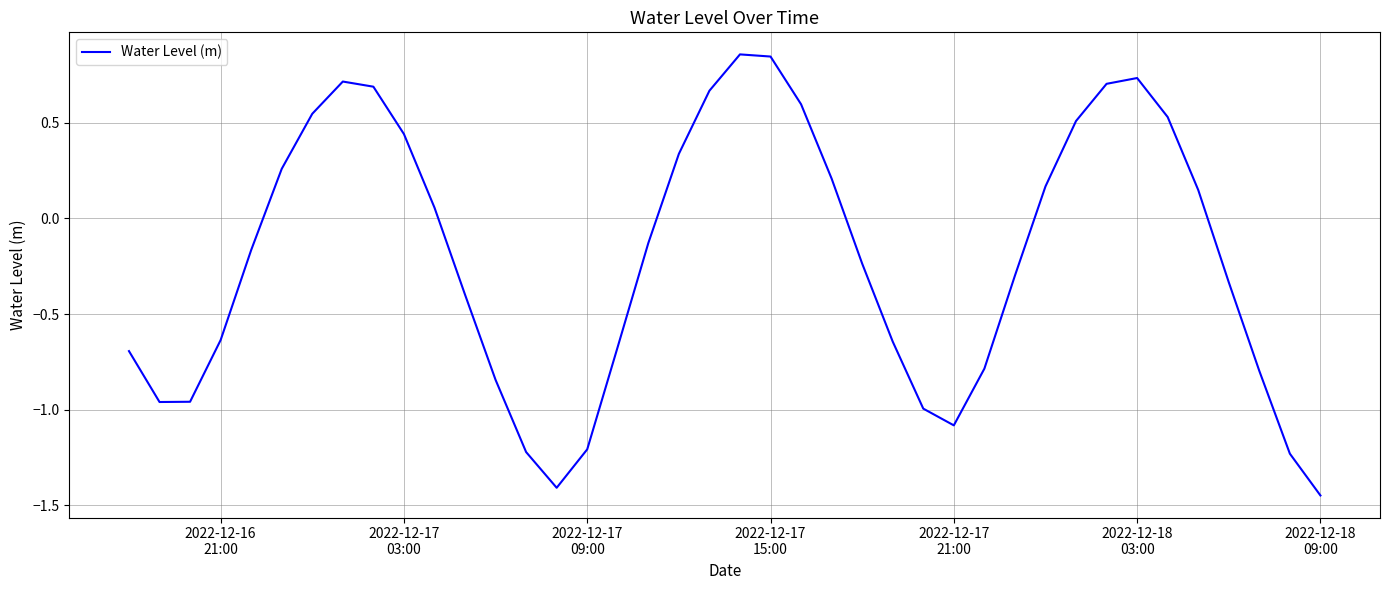

What is the difference between the maximum and minimum values?

2.3